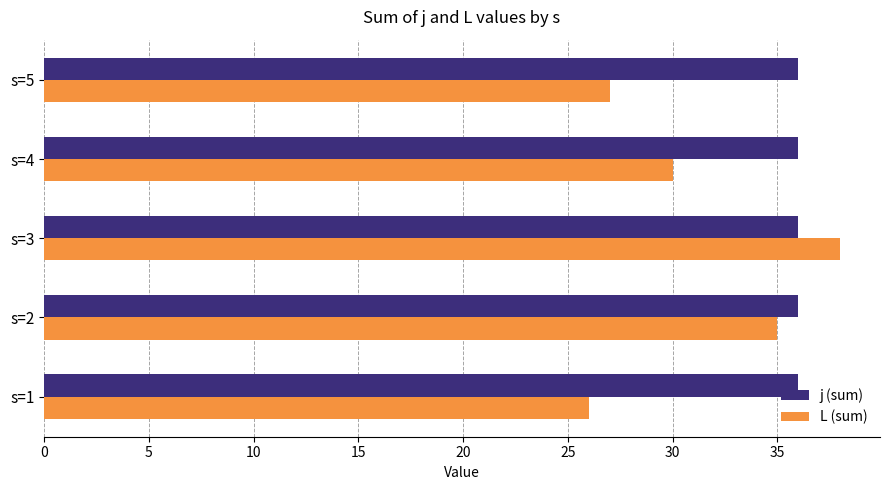

At how many categories does at least one series exceed 33?

5